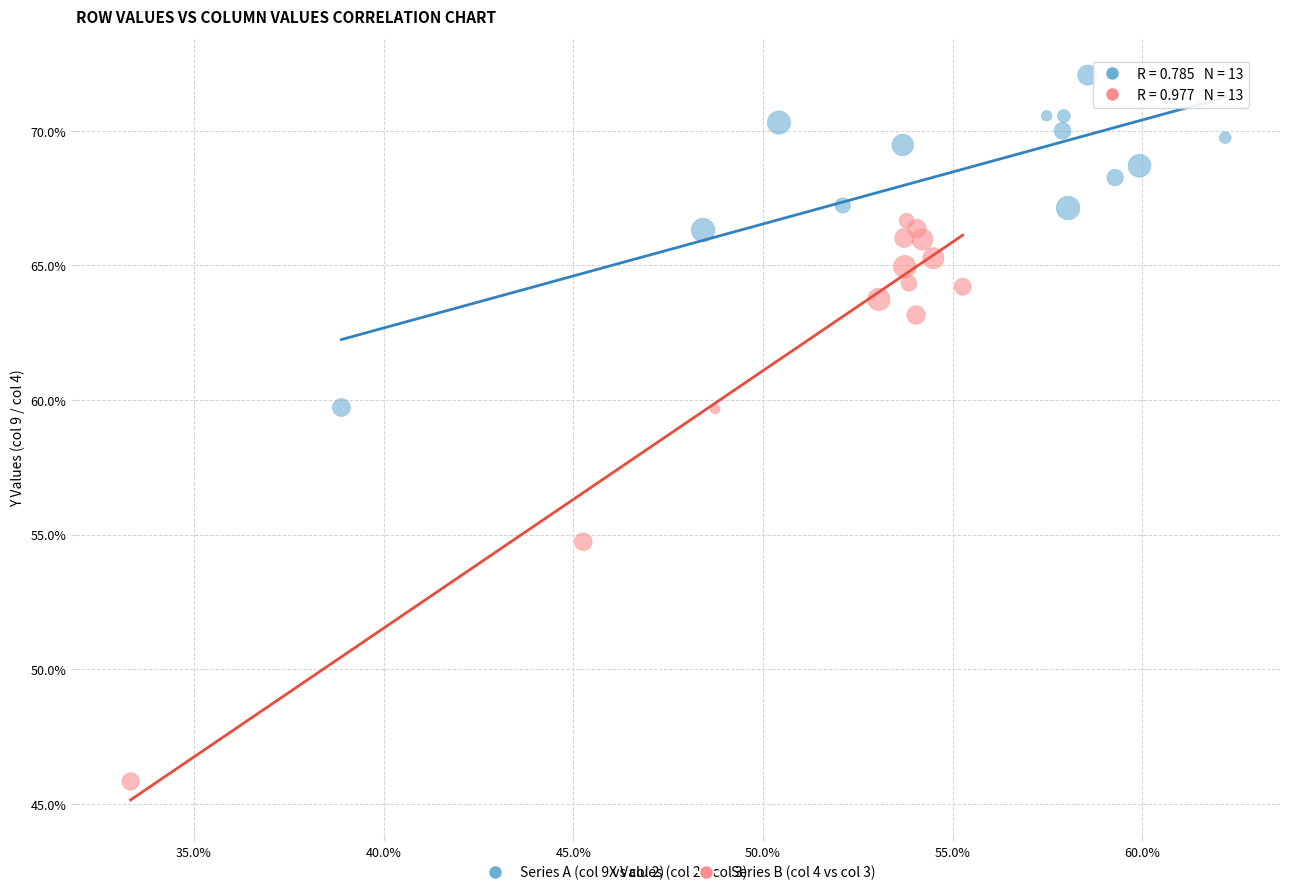

Which series reaches the maximum Y coordinate?

Series A (col 9 vs col 2)